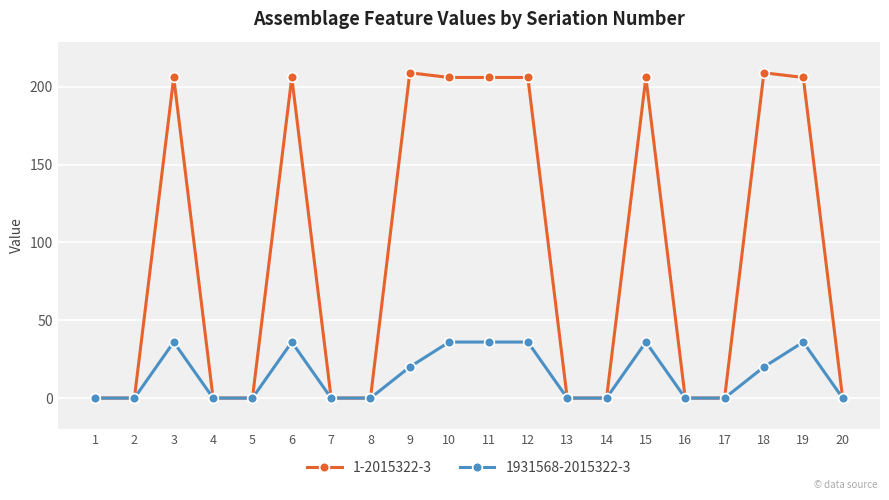

What is the total value across all series at 3?

242